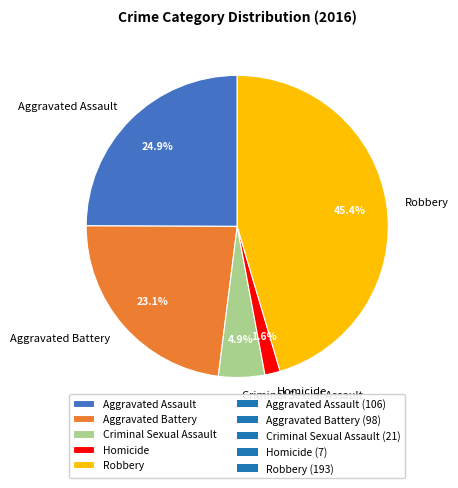

What percentage is NOT represented by Robbery?

54.6%